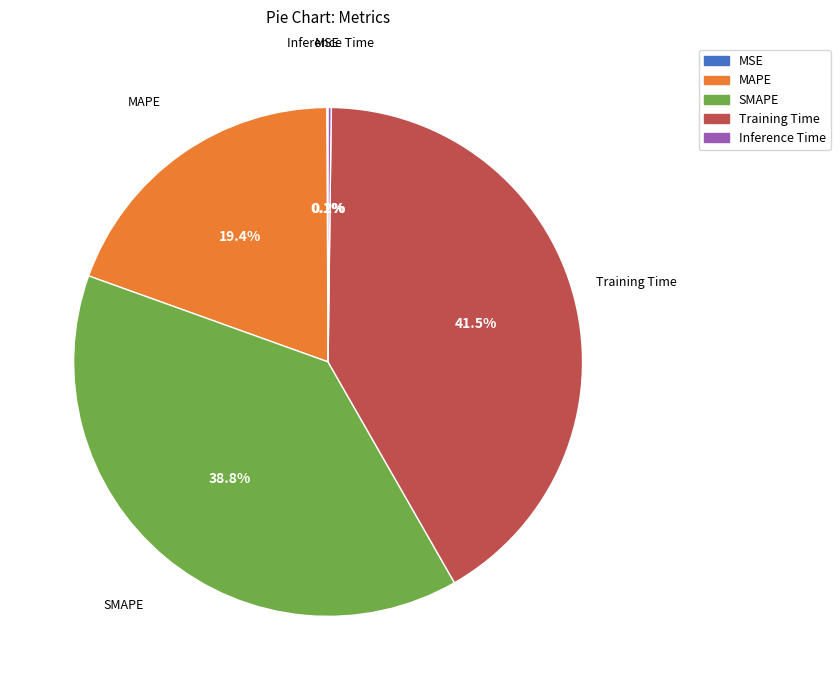

Does any single category account for the majority?

No